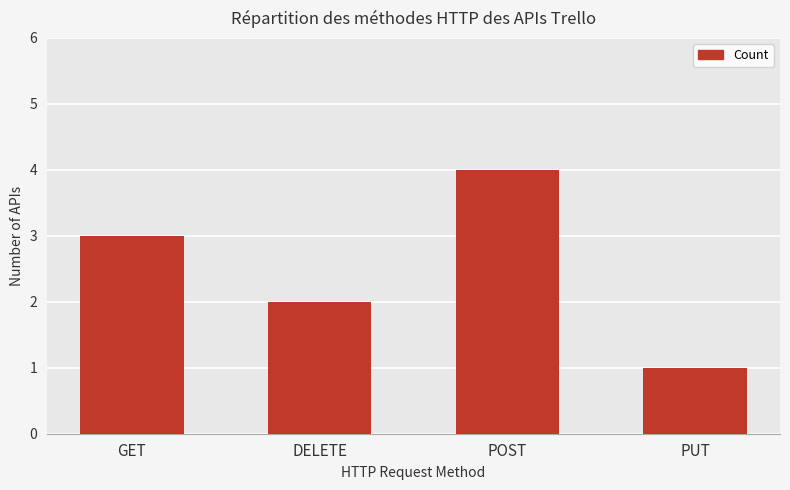

Read the value at PUT.

1